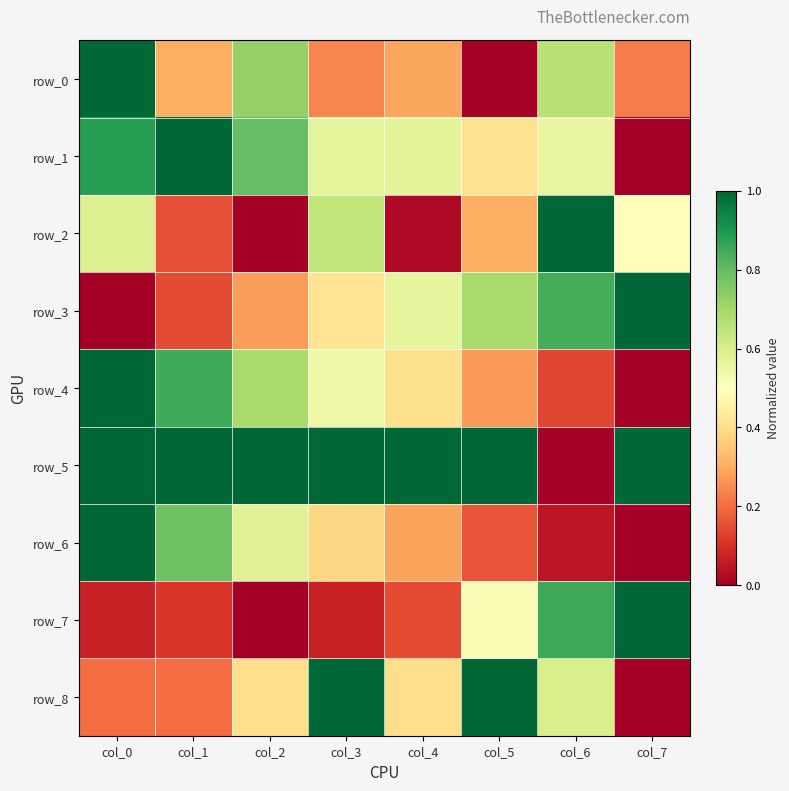

Rank the series by their maximum value, from highest to lowest.

row_0, row_1, row_2, row_3, row_4, row_5, row_6, row_7, row_8